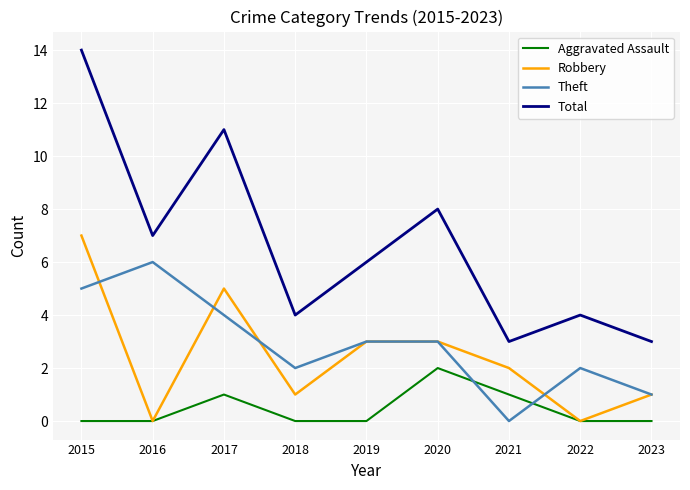

The value of Total at 2015 is 9. True or false?

False